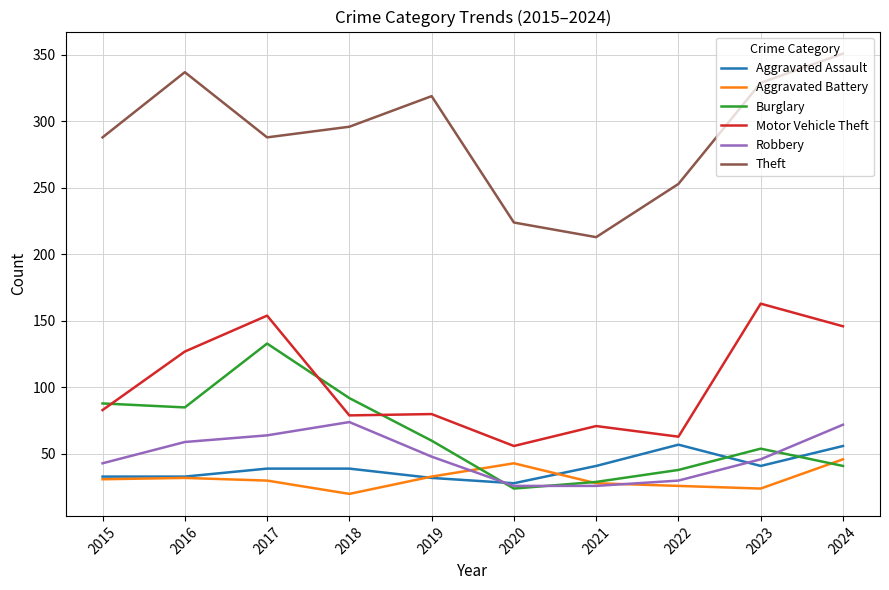

The value of Aggravated Assault at 2023 is 69. True or false?

False